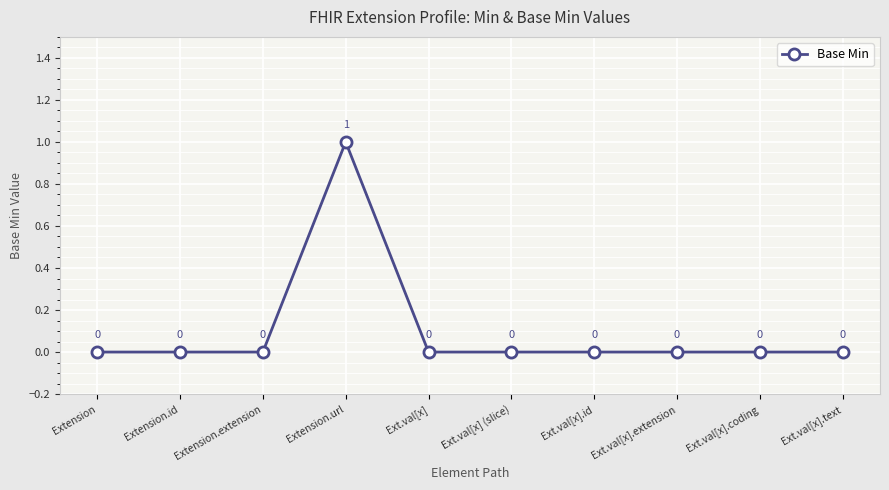

How many values are above zero?

1